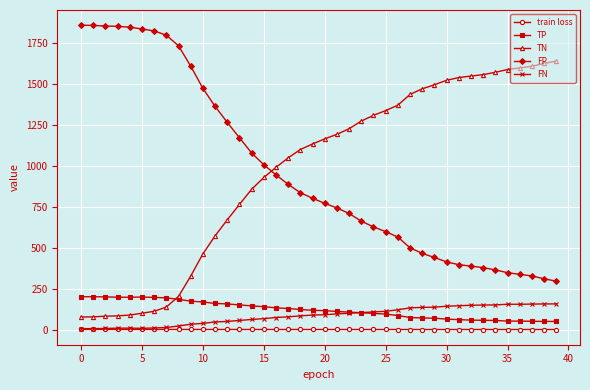

List the series in order of their peak value, highest first.

FP, TN, TP, FN, train loss